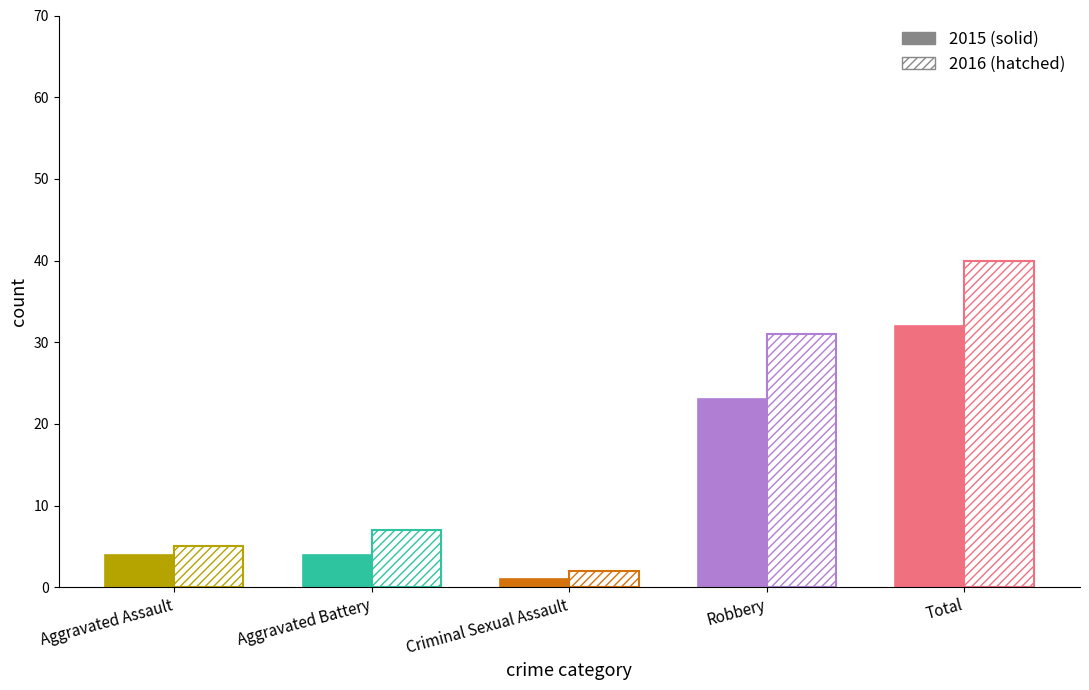

At which category does the chart reach its minimum across all series?

Criminal Sexual Assault